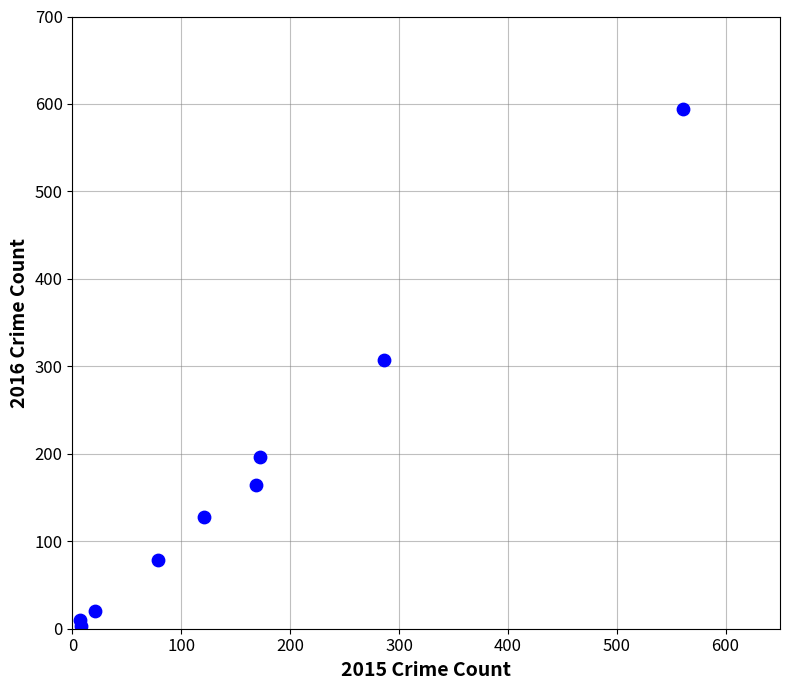

What is the range of Y values (max minus min)?

591